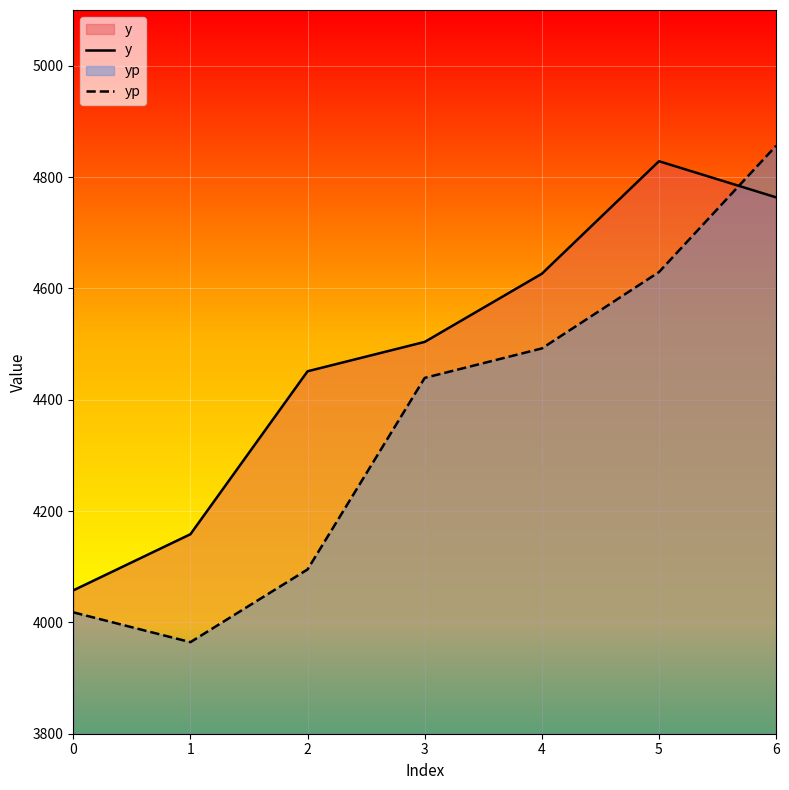

Is the value of y at 5 greater than the value of yp at 2?

Yes